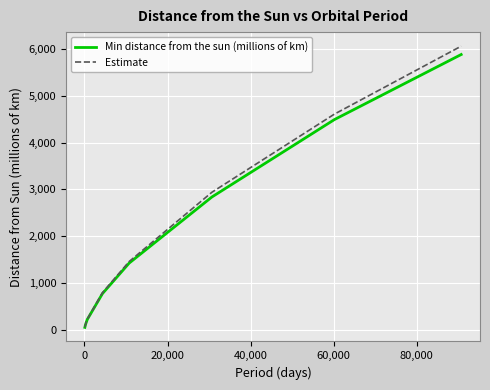

Which series has the largest range (max minus min)?

Estimate